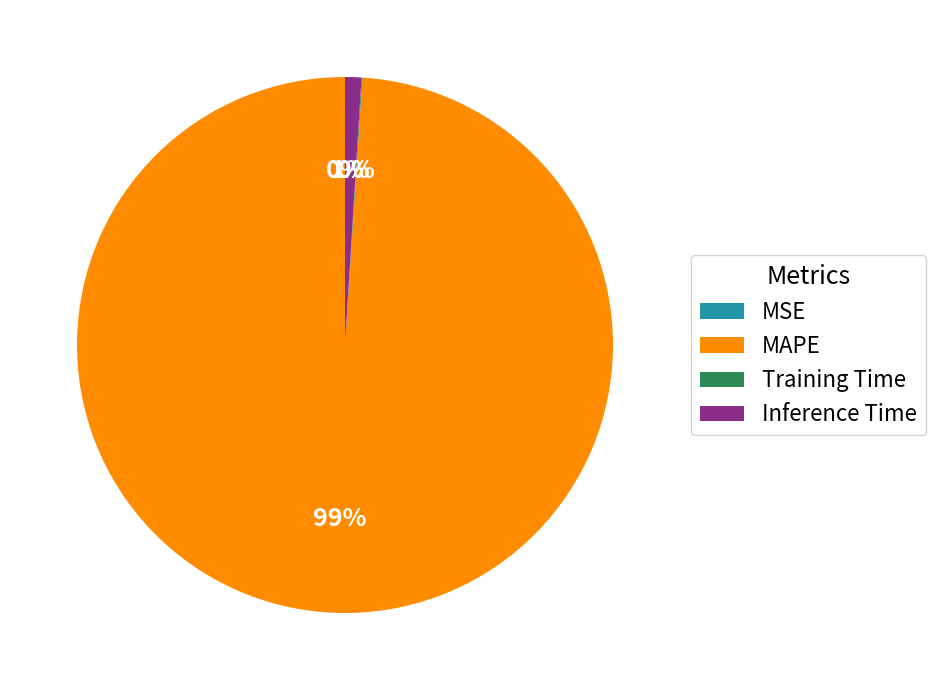

True or false: MAPE accounts for 89% of the total.

False